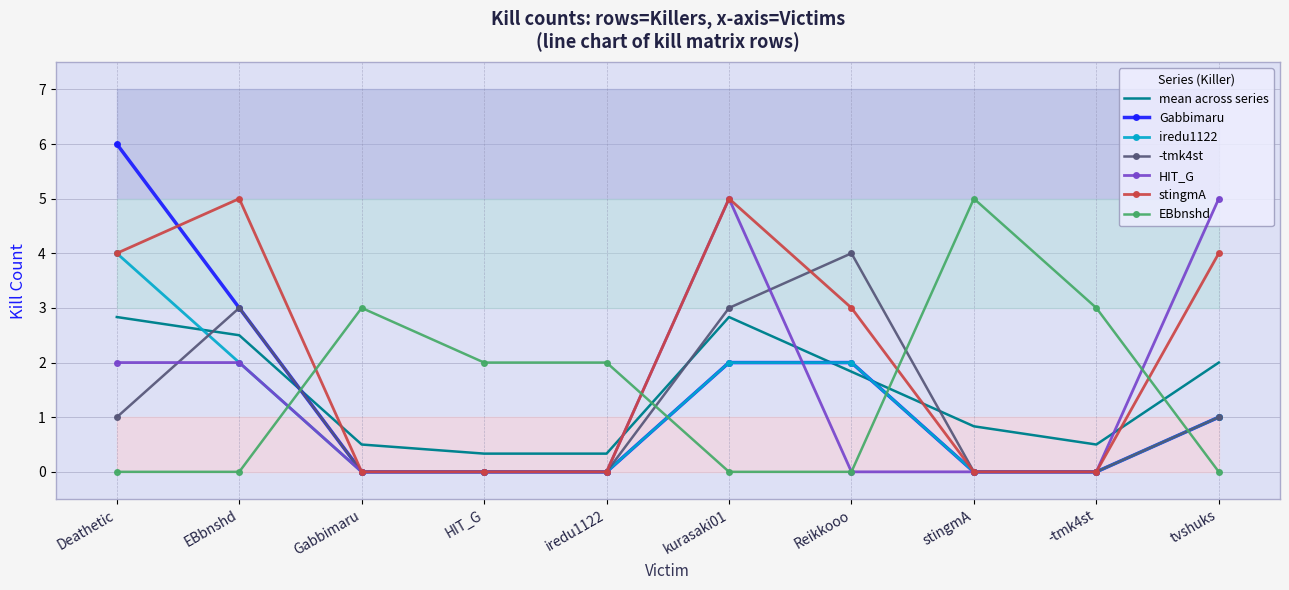

Is the value of stingmA at HIT_G greater than the value of EBbnshd at Reikkooo?

No